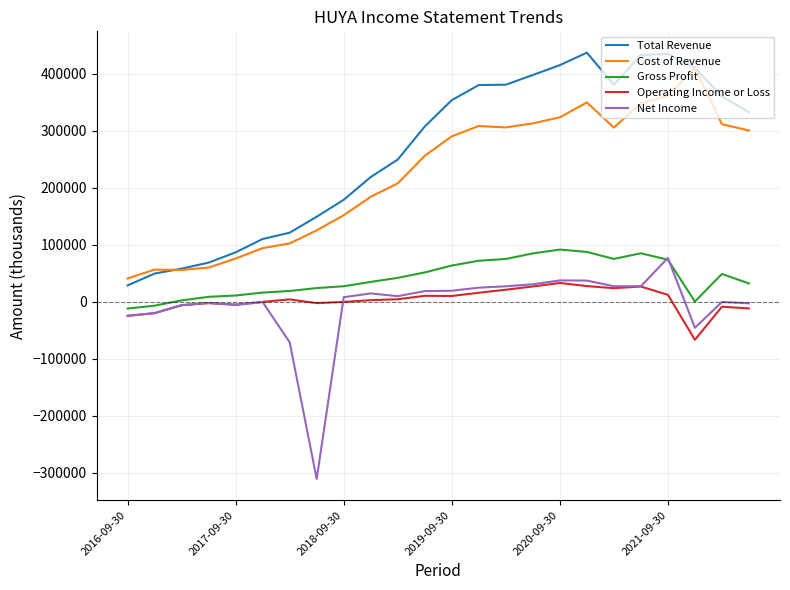

What is the greatest value displayed?

436700